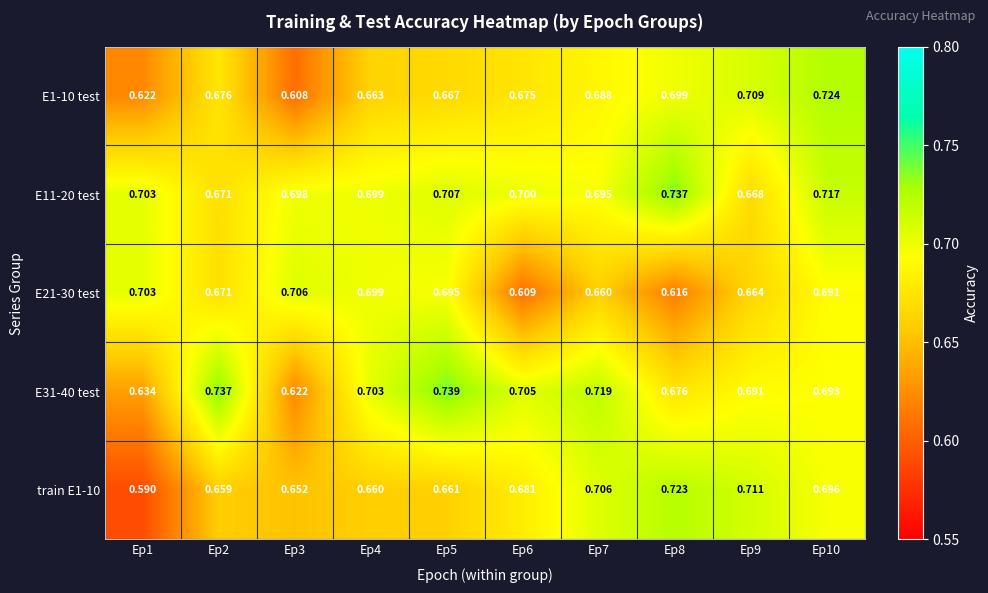

What is the spread (max minus min) of values at Ep5?

0.1